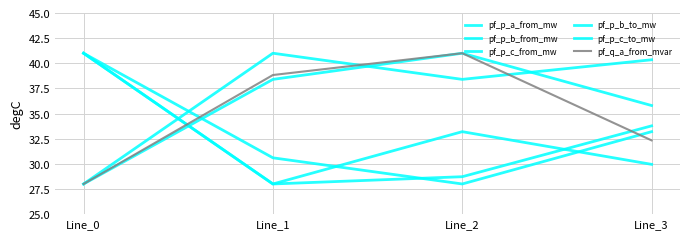

Which category has the lowest value in the pf_p_c_from_mw series?

Line_2